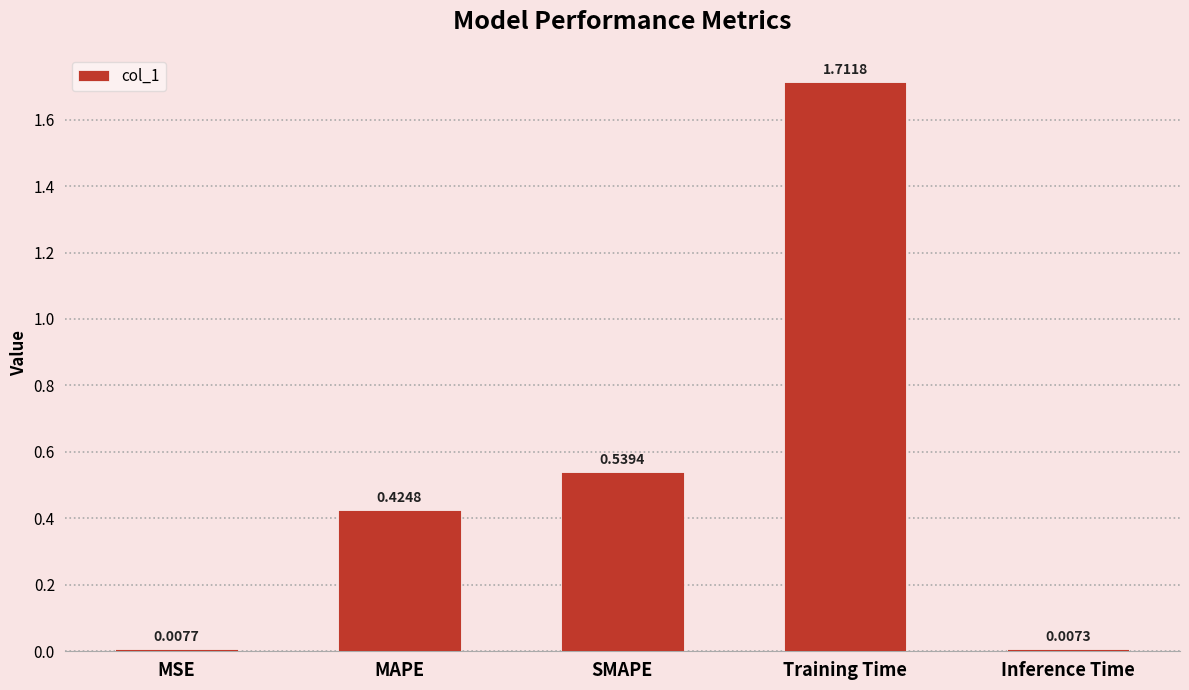

Does the chart contain stacked bars?

No